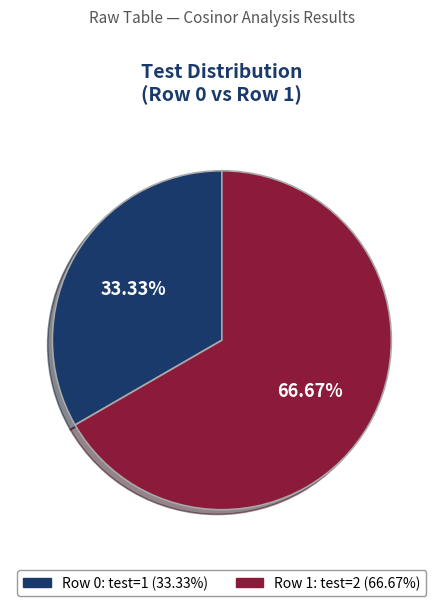

How many slices are in this pie chart?

2